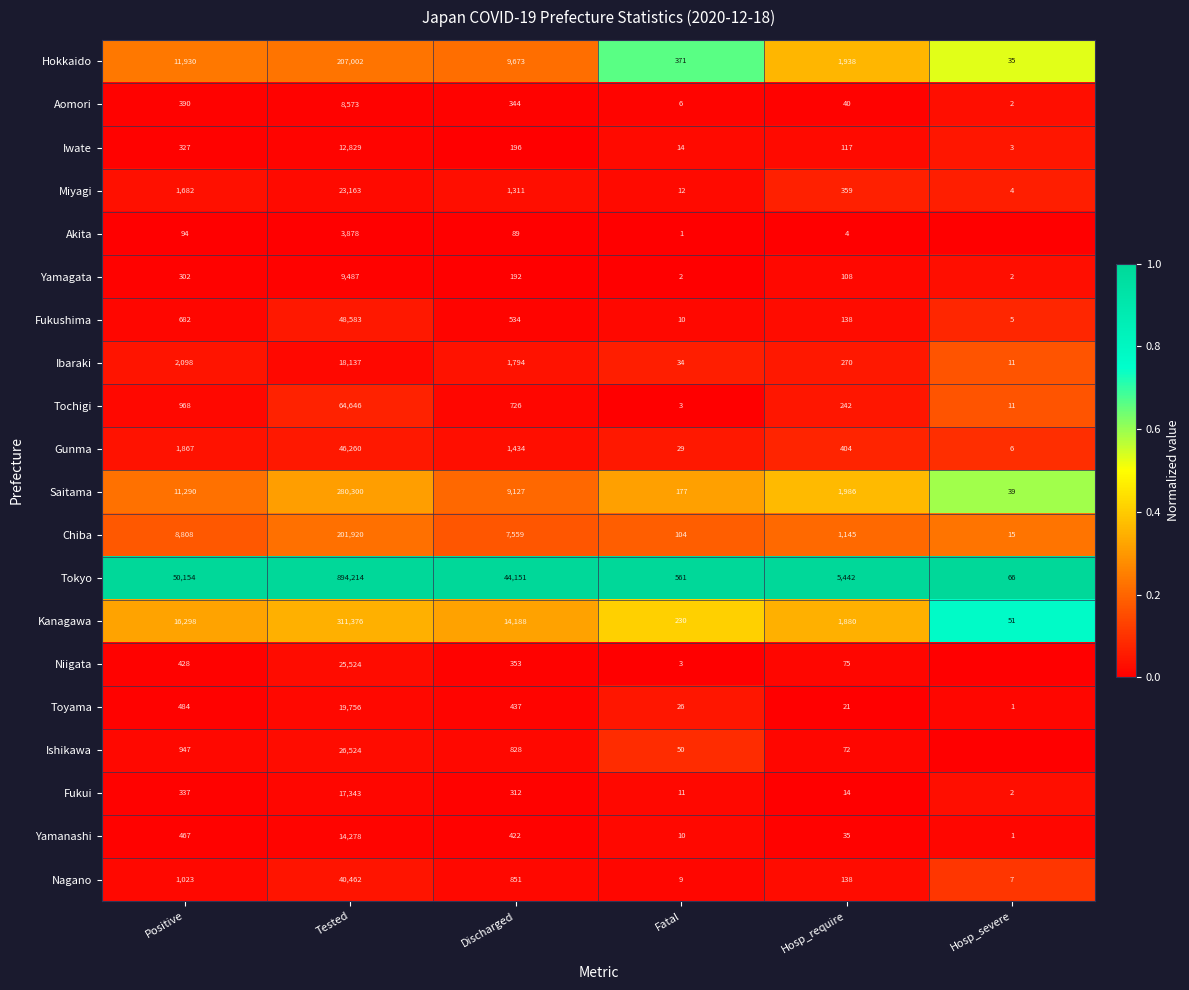

At how many categories does at least one series exceed 0?

6